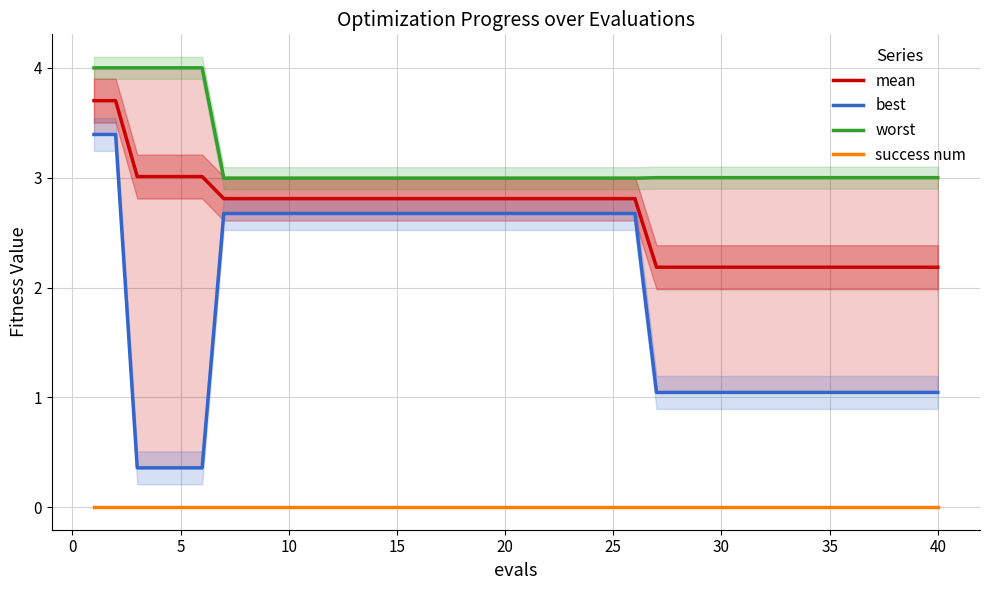

Is this an area chart (filled region under the line)?

No